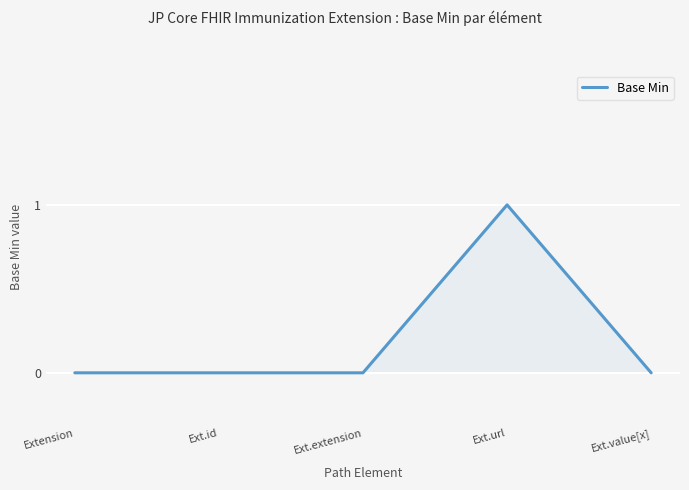

Is it true that the value at Ext.extension is 0?

True